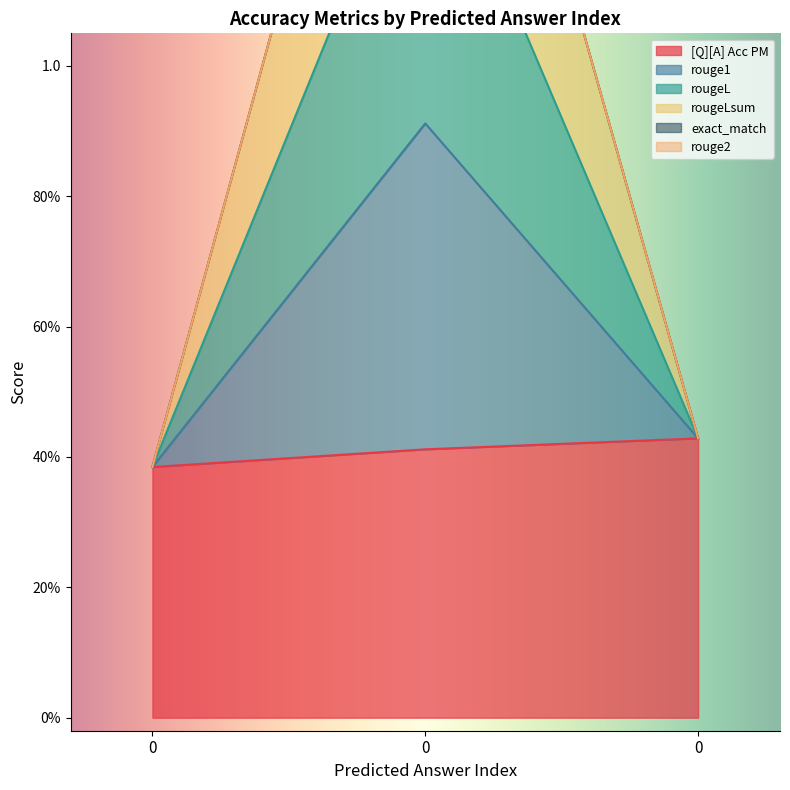

What is the average value of the rougeL series?

0.9